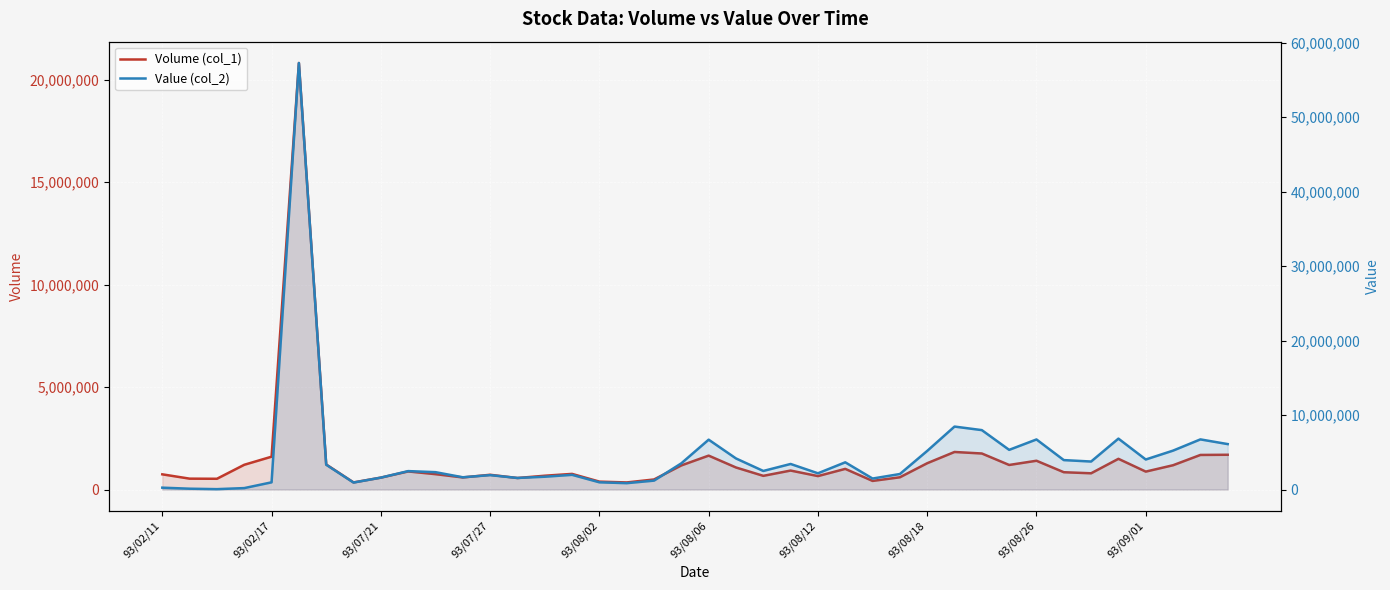

List the series in order of their overall mean, lowest first.

Volume (col_1), Value (col_2)